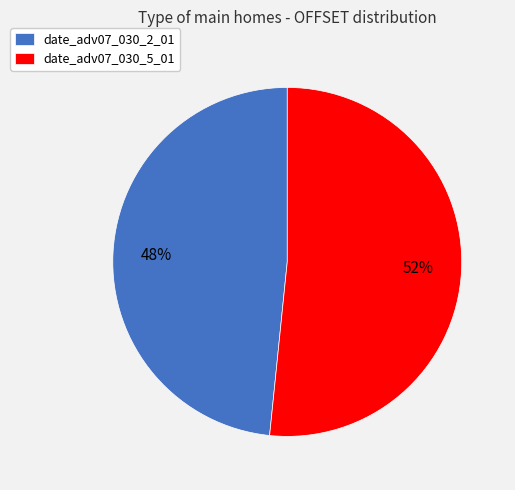

What percentage is the date_adv07_030_5_01 slice, to the nearest percent?

52%